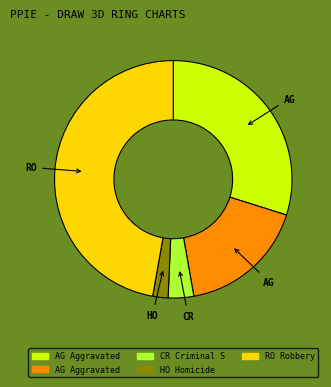

Is there a majority slice in this chart?

No